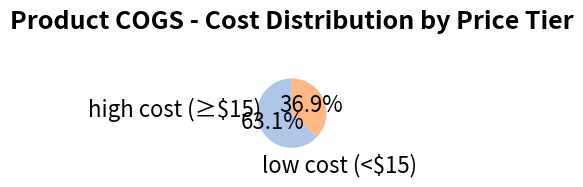

Does low cost (<$15) account for over 50% of the chart?

No